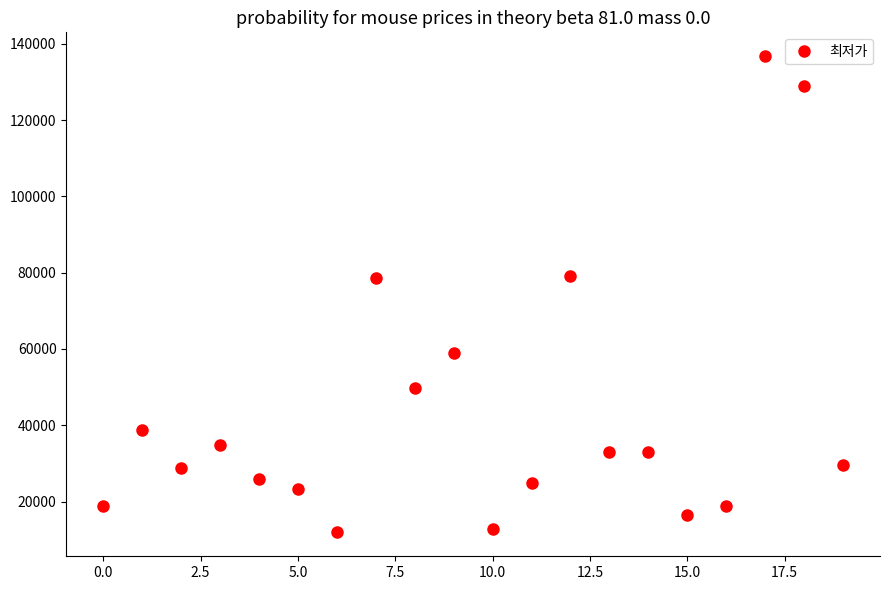

True or false: there are more than 2 points higher than both neighbors.

True